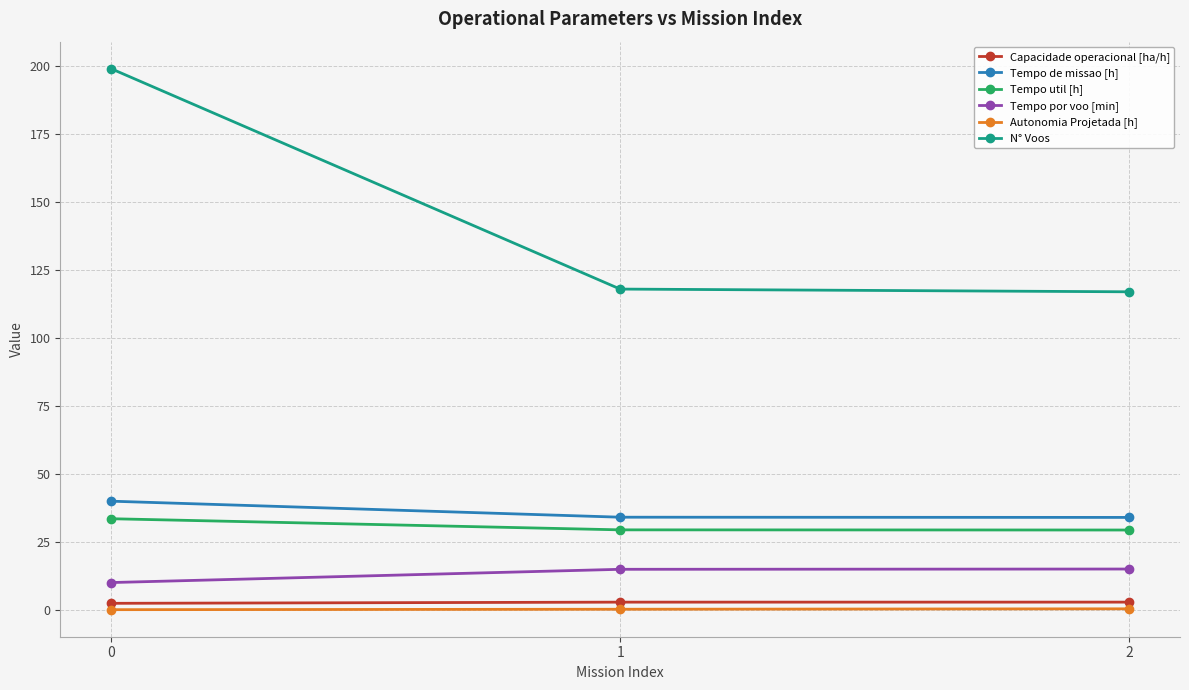

Rank the series at 0 from highest to lowest value.

N° Voos, Tempo de missao [h], Tempo util [h], Tempo por voo [min], Capacidade operacional [ha/h], Autonomia Projetada [h]